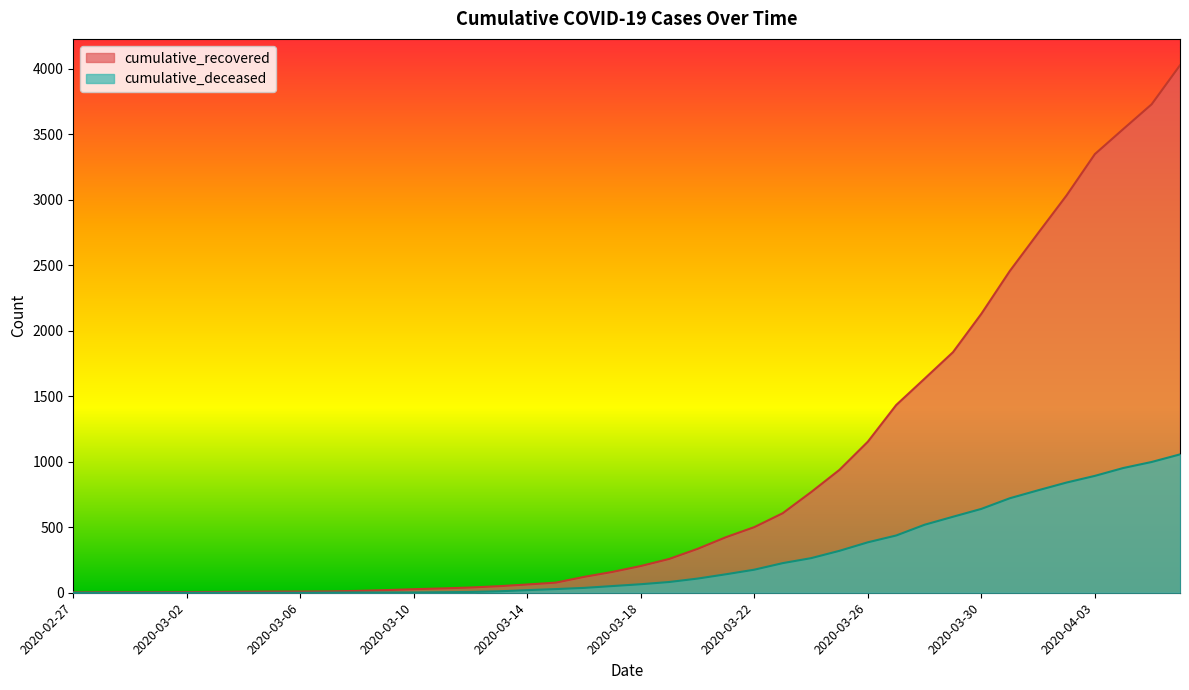

The cumulative_recovered series shows 9 at 2020-03-06. True or false?

True